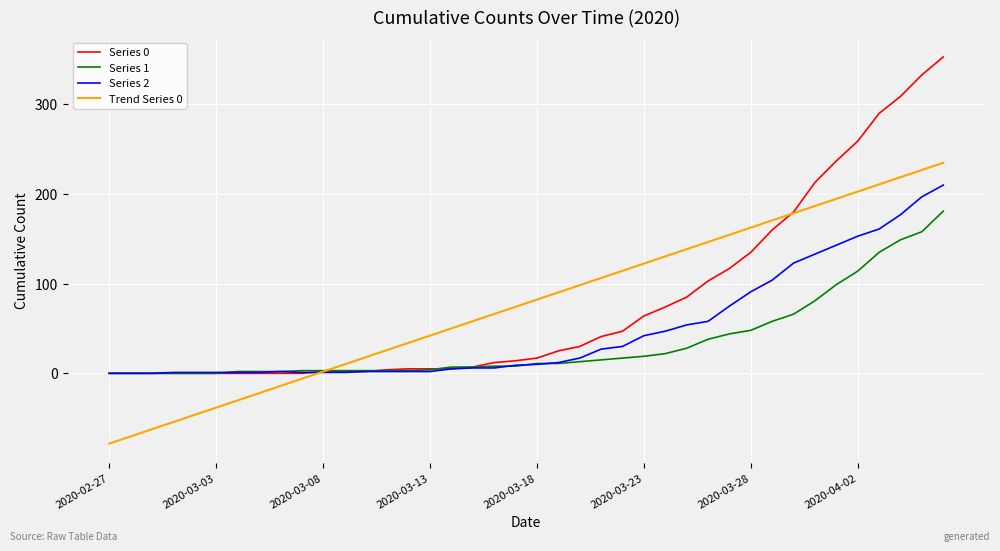

List the series in order of their peak value, lowest first.

Series 1, Series 2, Trend Series 0, Series 0